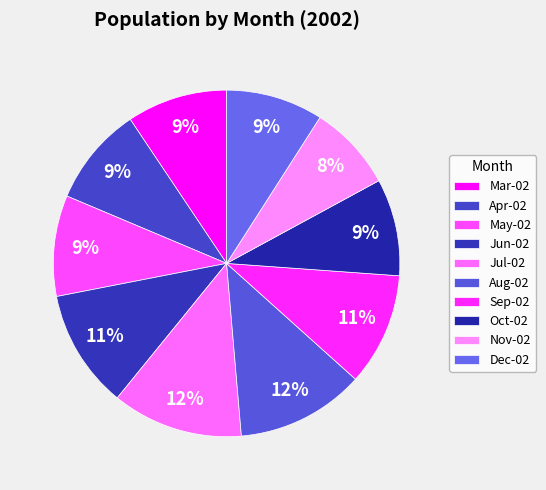

Is there any slice that represents more than half of the pie?

No